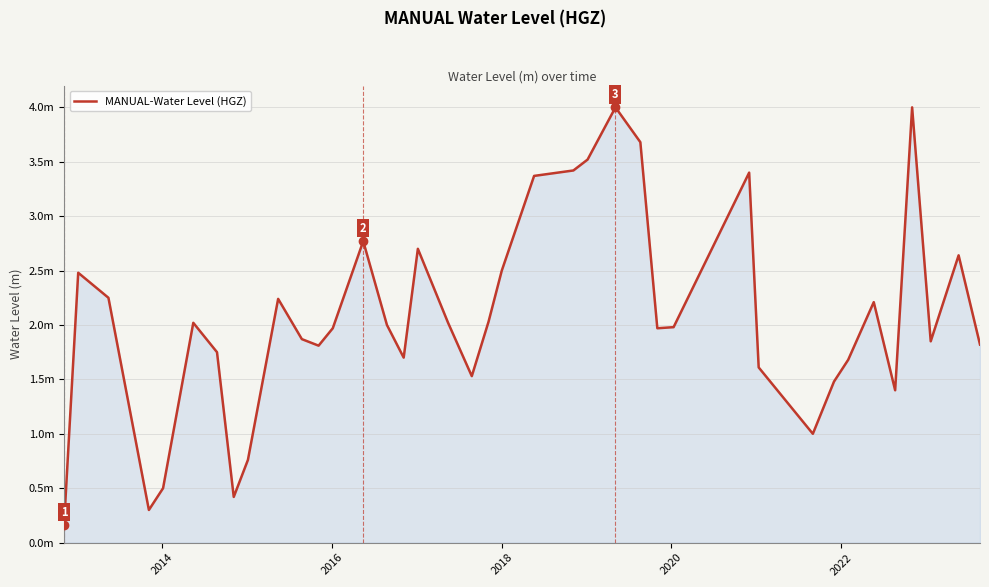

Does the chart display data point markers on the line(s)?

No